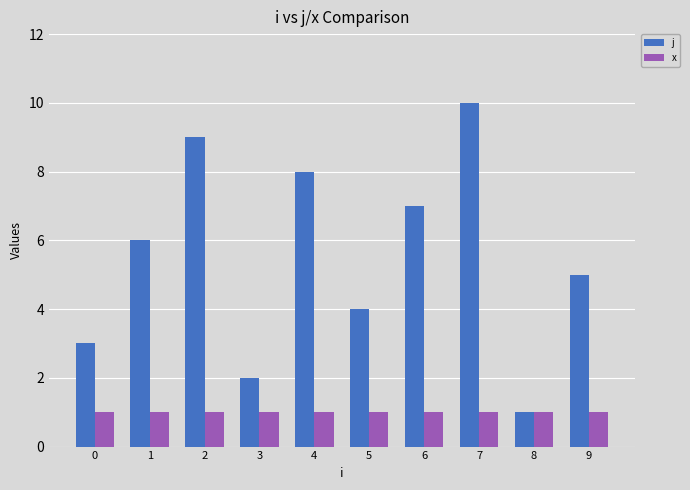

True or false: j has a value of 1 at 8.

True